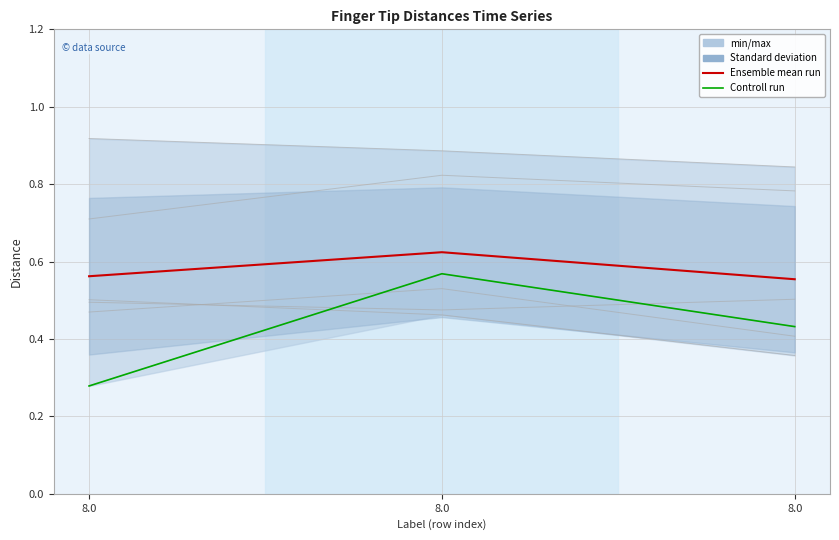

What is the difference between the Ensemble mean run values at 8.0 and 8.0?

0.1